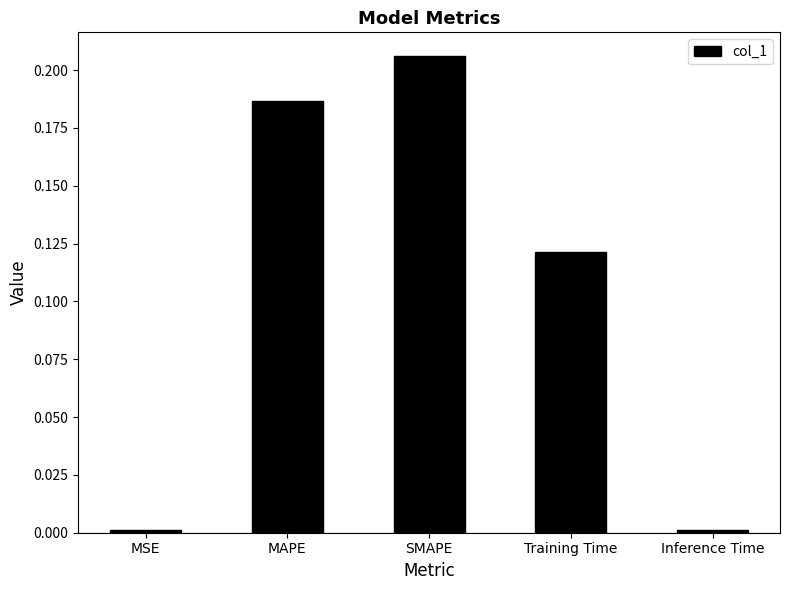

True or false: the data shows 0.3 at MAPE.

False